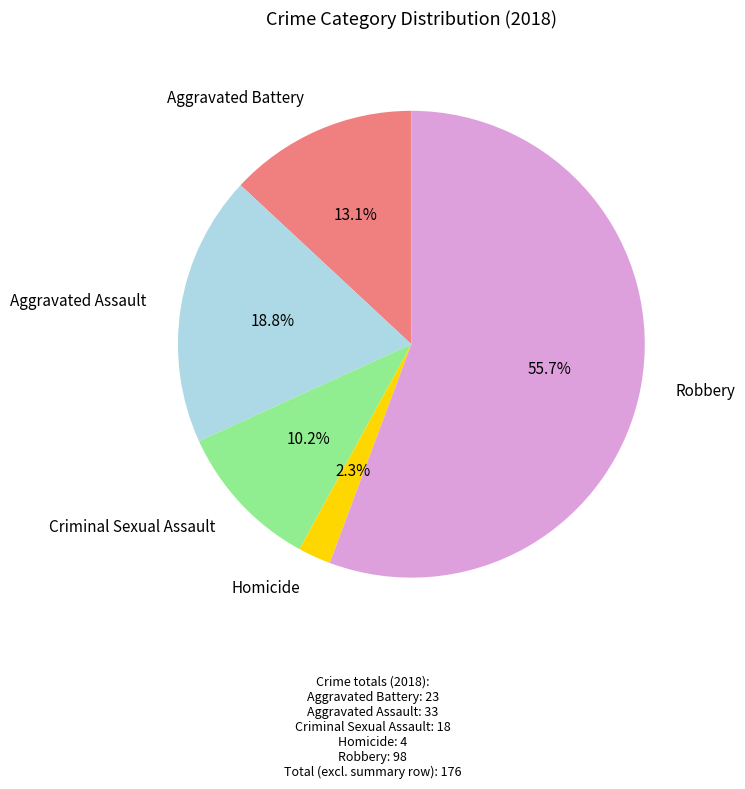

Does any single category account for the majority?

Yes